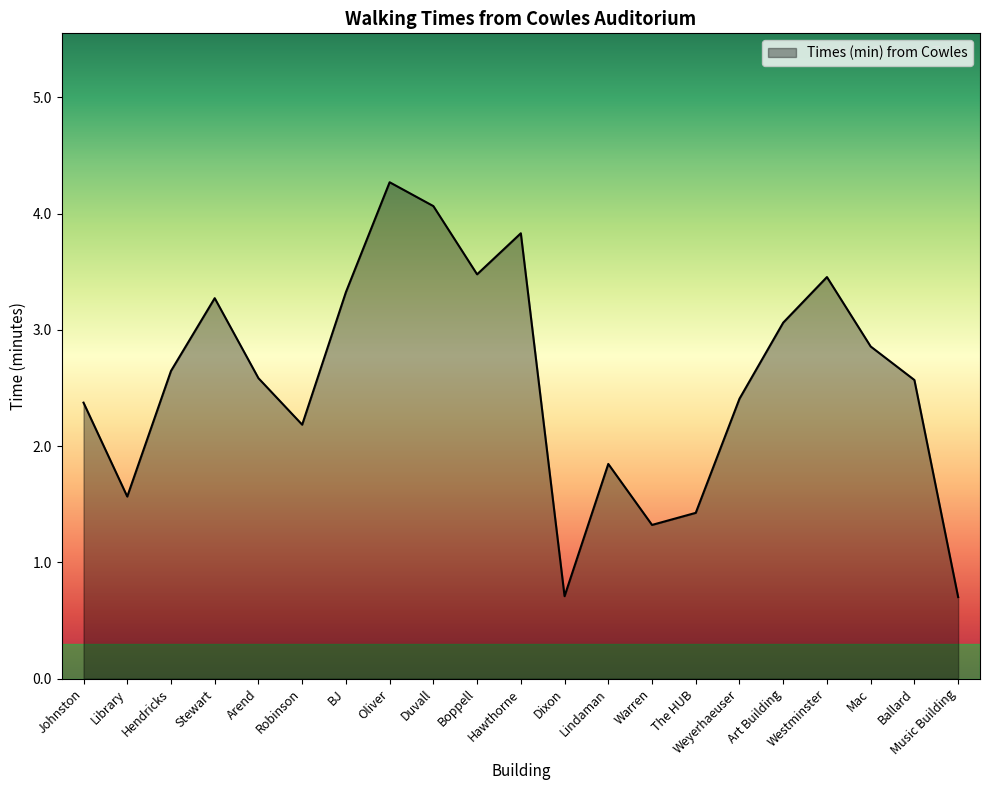

Reading left to right, extract all data points from this chart.

Johnston=2.4	Library=1.6	Hendricks=2.6	Stewart=3.3	Arend=2.6	Robinson=2.2	BJ=3.3	Oliver=4.3	Duvall=4.1	Boppell=3.5	Hawthorne=3.8	Dixon=0.7	Lindaman=1.8	Warren=1.3	The HUB=1.4	Weyerhaeuser=2.4	Art Building=3.1	Westminster=3.5	Mac=2.9	Ballard=2.6	Music Building=0.7